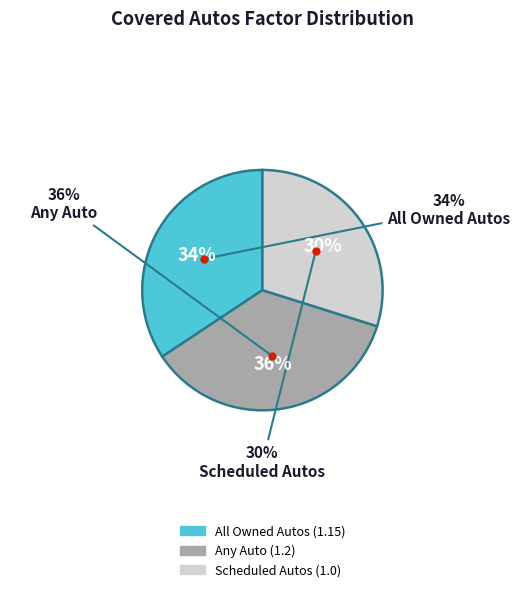

To the nearest percent, what percentage of the pie is Scheduled Autos?

30%